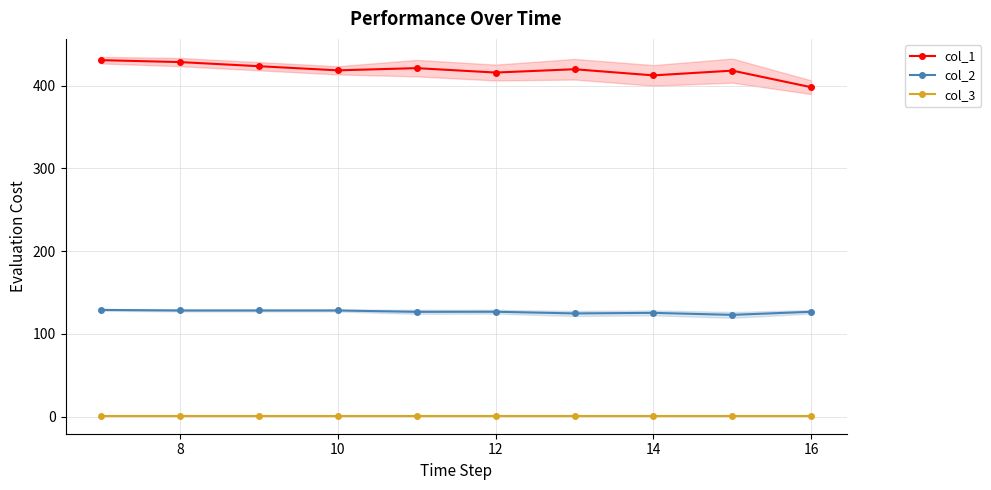

True or false: col_3 and col_1 cross at least once.

False